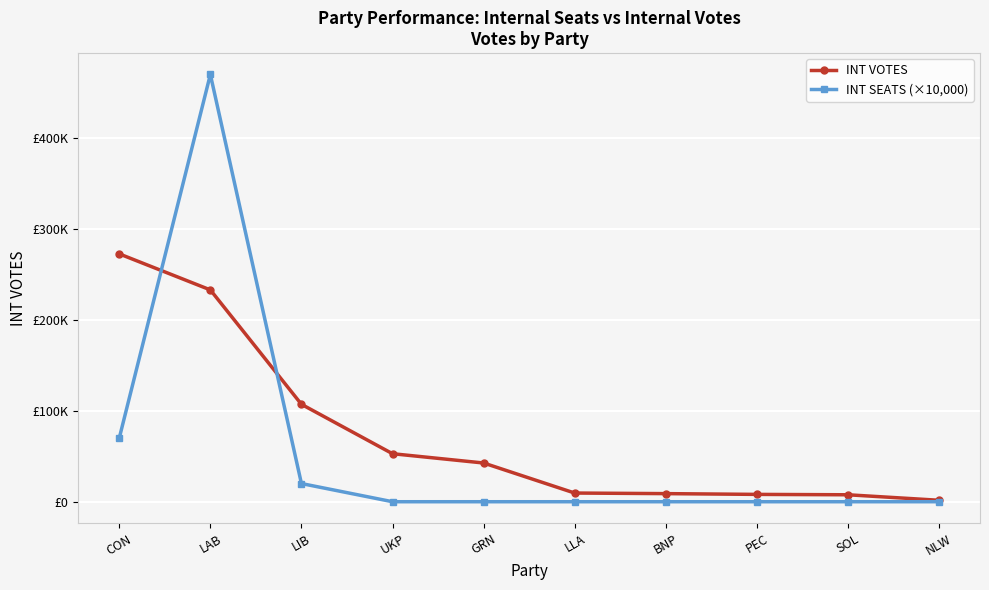

At which label is INT SEATS (×10,000) closest to 235000?

CON